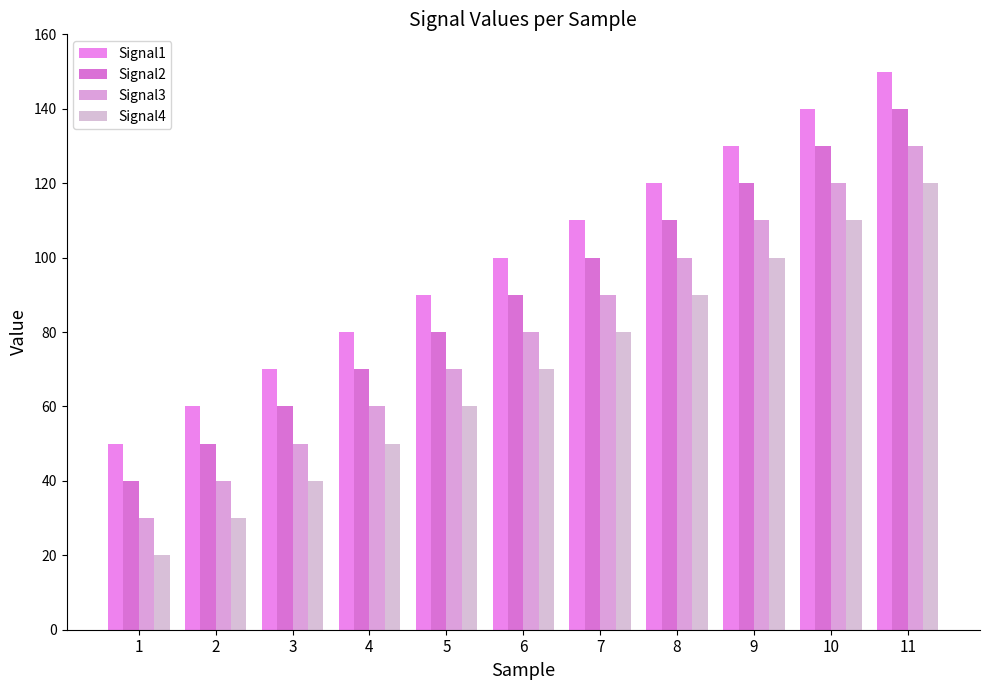

Does the chart contain stacked bars?

No